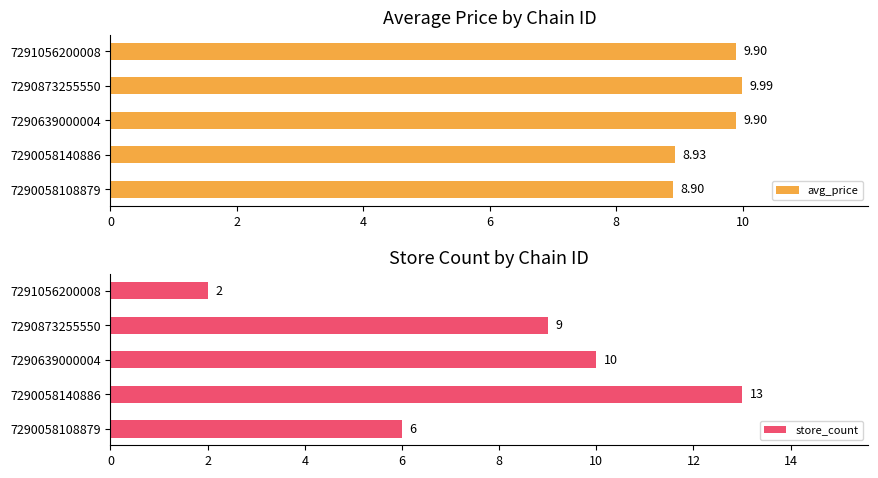

What is the sum of the avg_price values at 7290058140886 and 7291056200008?

18.8